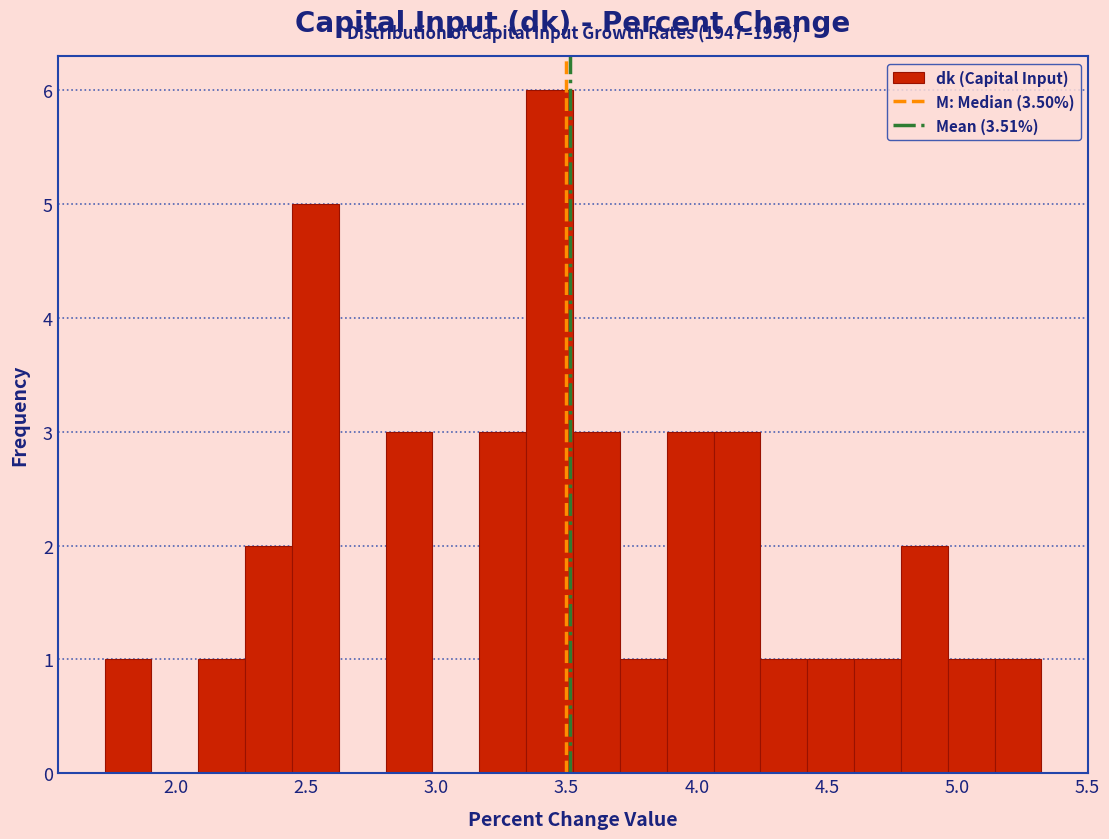

Read against the x-axis, roughly where is the centre of the tallest bar?

3.45